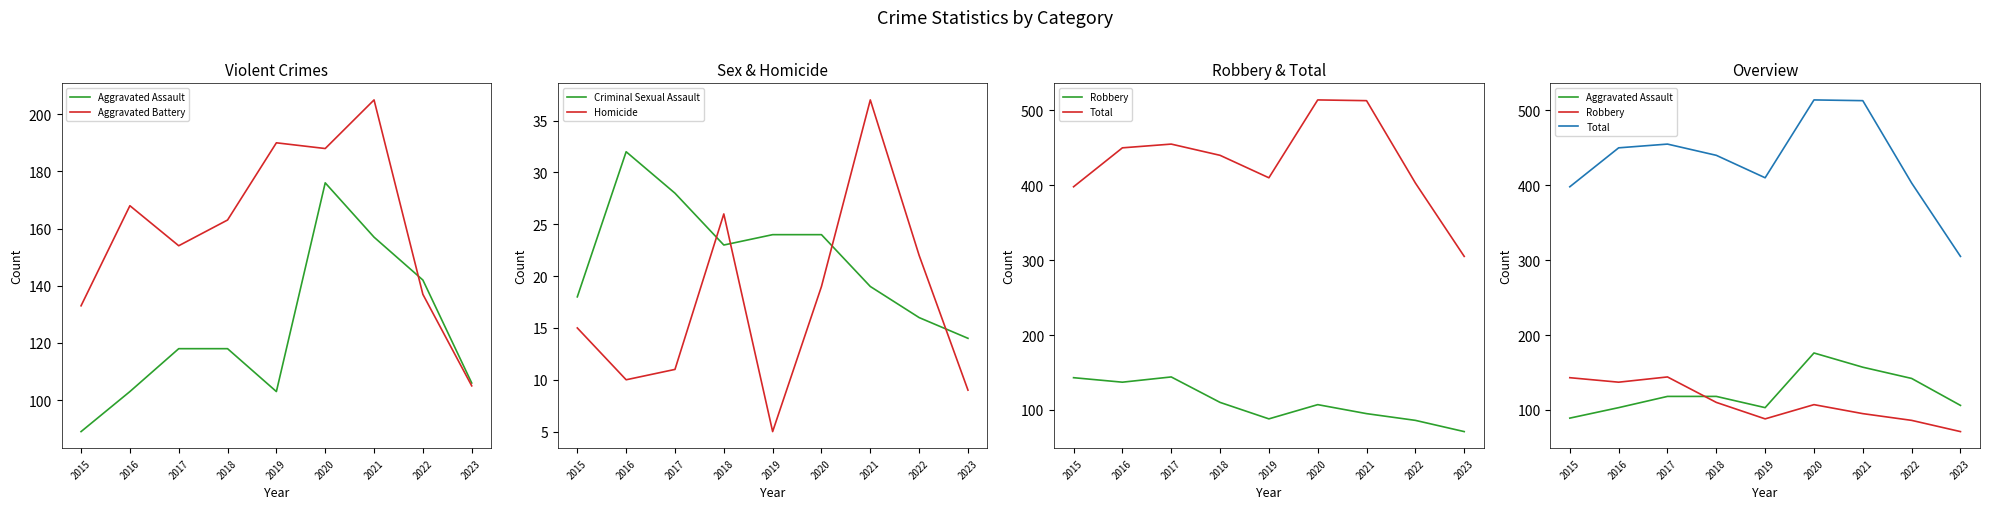

True or false: Aggravated Battery and Homicide intersect in this chart.

False